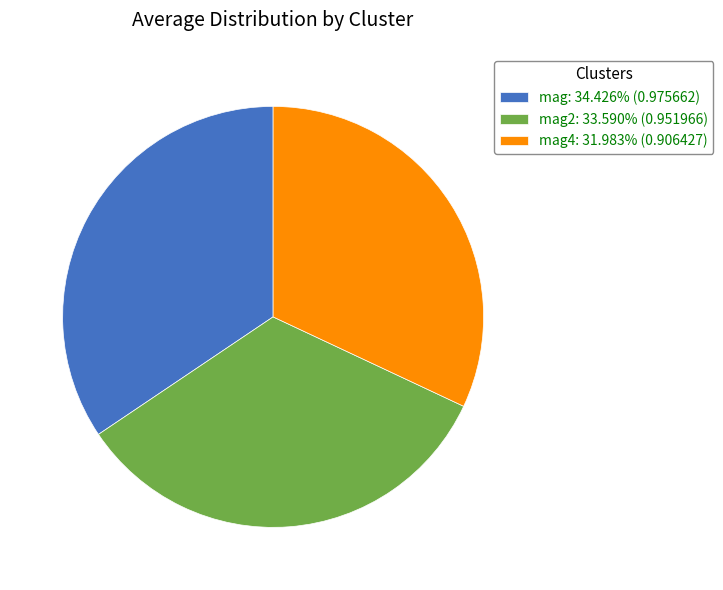

Do mag: 34.426% (0.975662) and mag4: 31.983% (0.906427) together represent more than half of the pie?

Yes